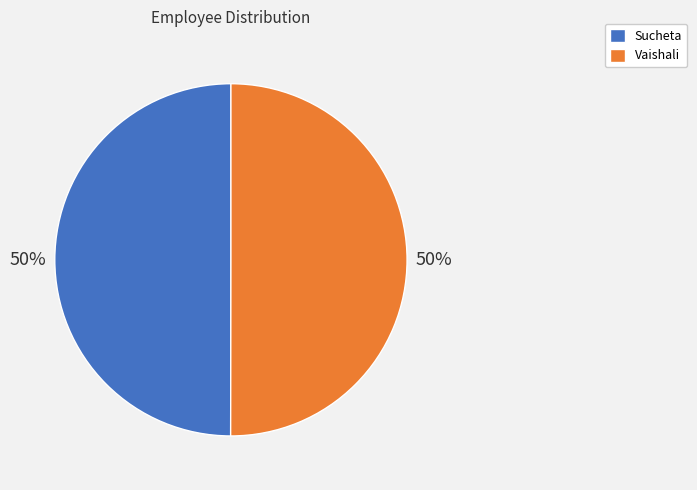

What percentage is the Vaishali slice, to the nearest percent?

50%